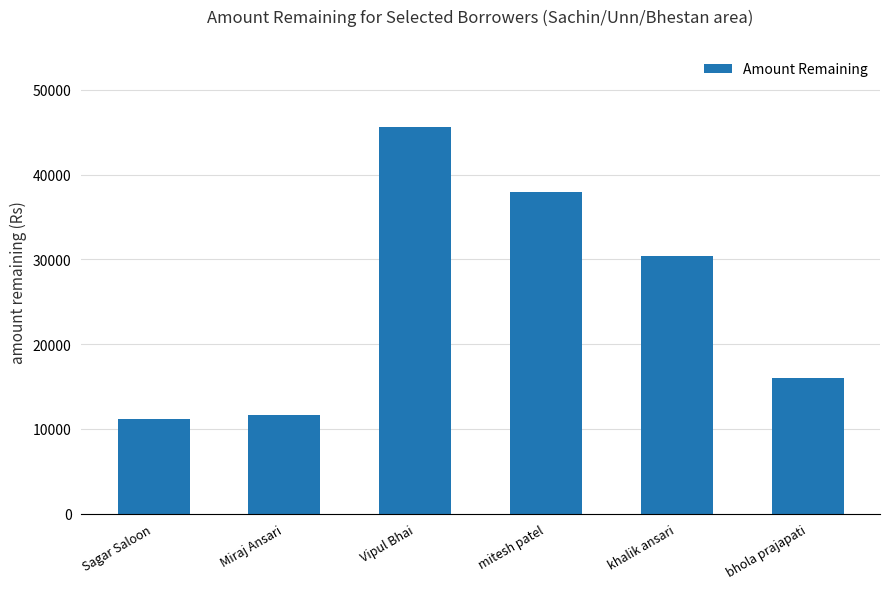

Between Vipul Bhai and Miraj Ansari, which is larger?

Vipul Bhai